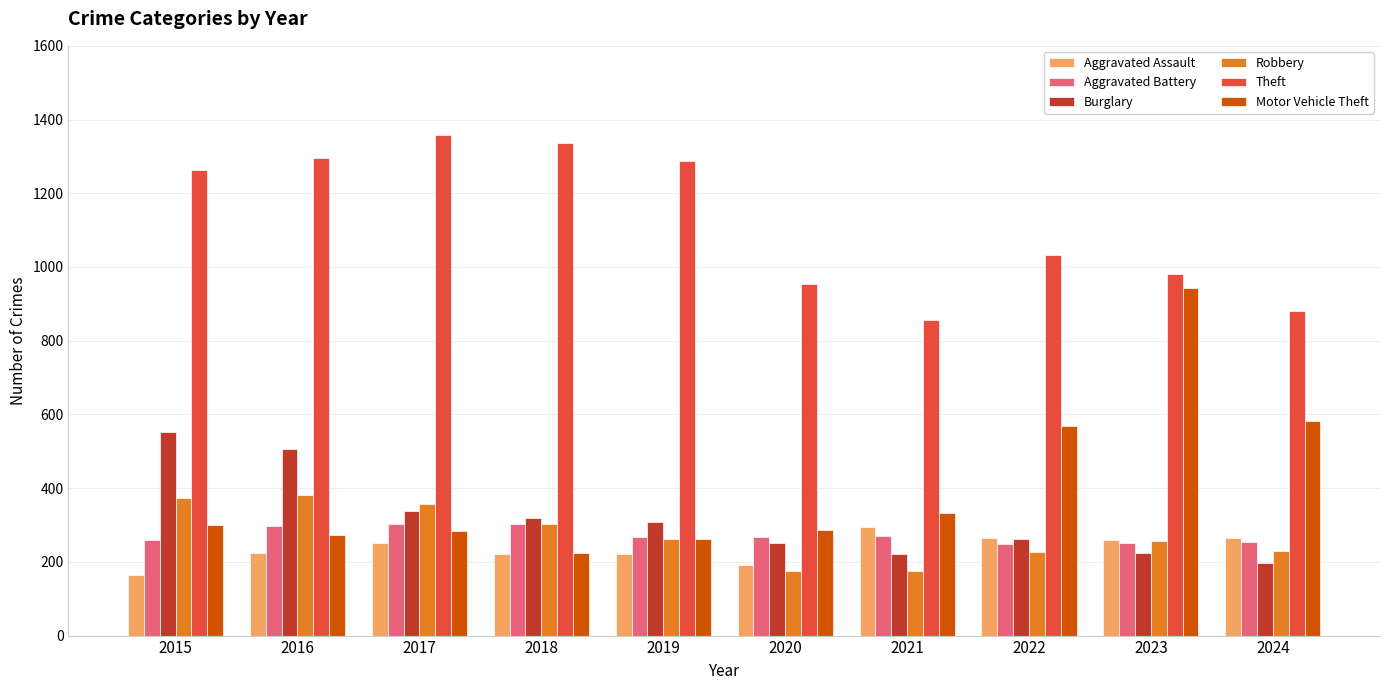

Is the value of Robbery at 2017 greater than the value of Burglary at 2019?

Yes